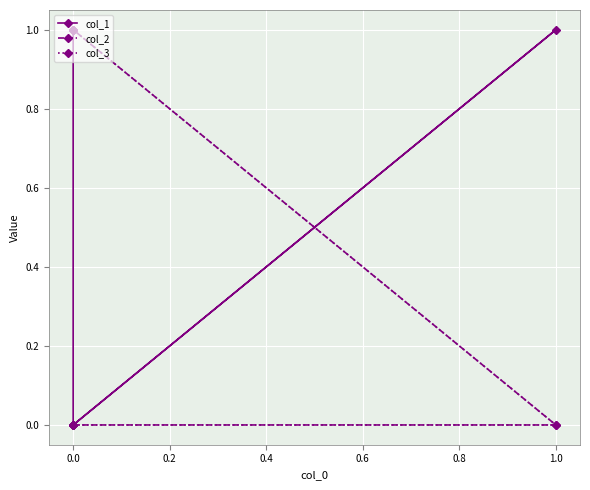

Between 1.0 and 0.0, which is larger?

1.0